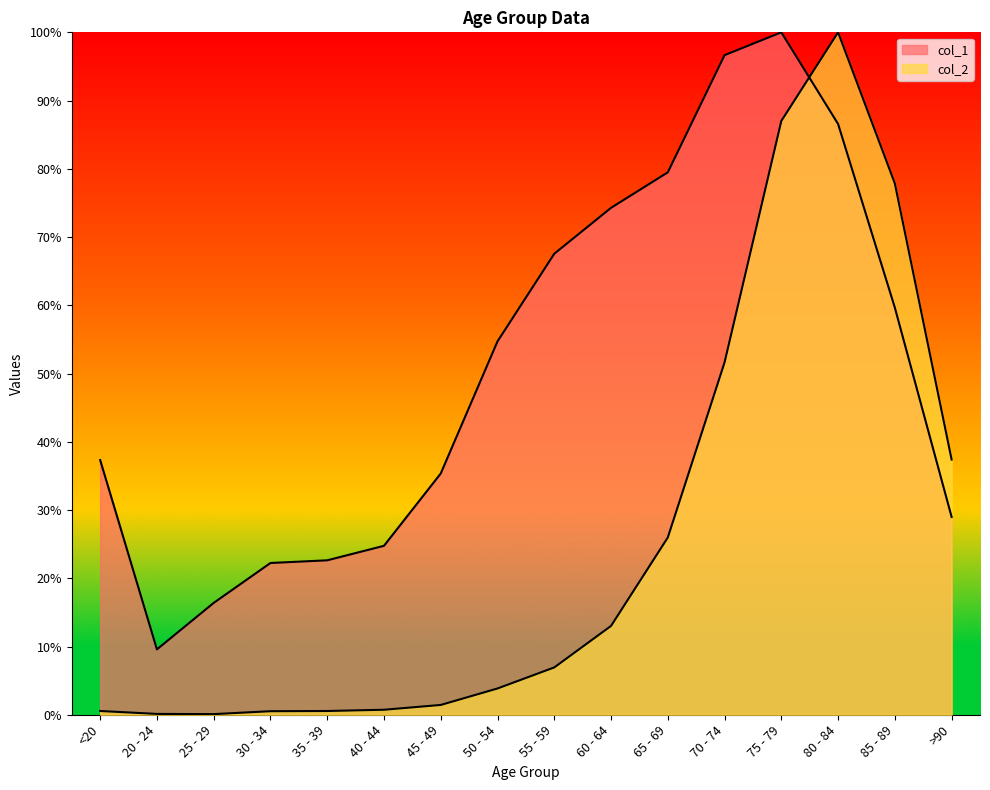

List the series in order of their overall mean, highest first.

col_1, col_2